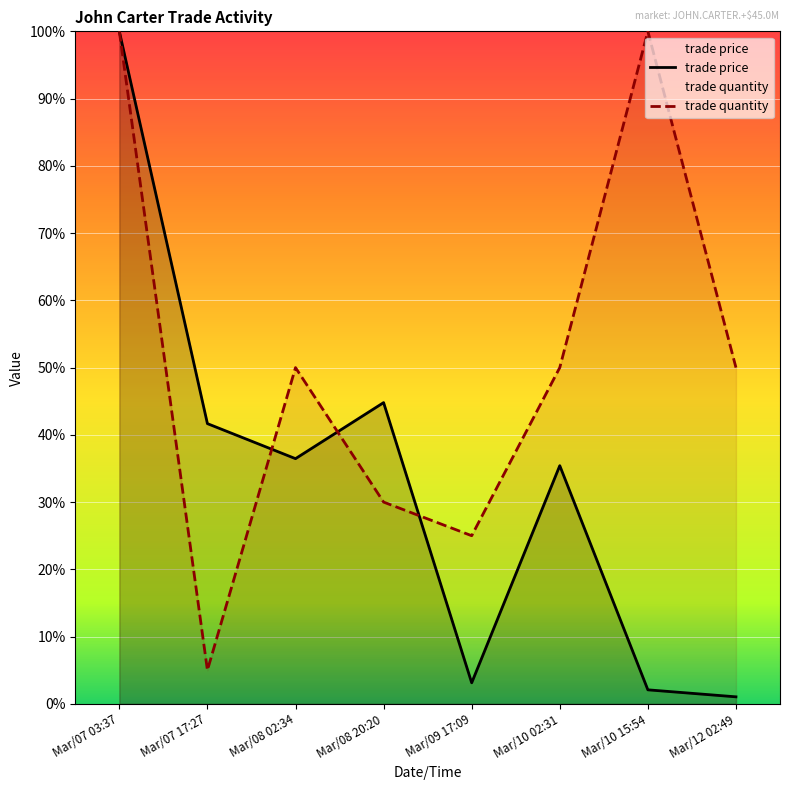

What is the maximum value shown in the chart?

100.0